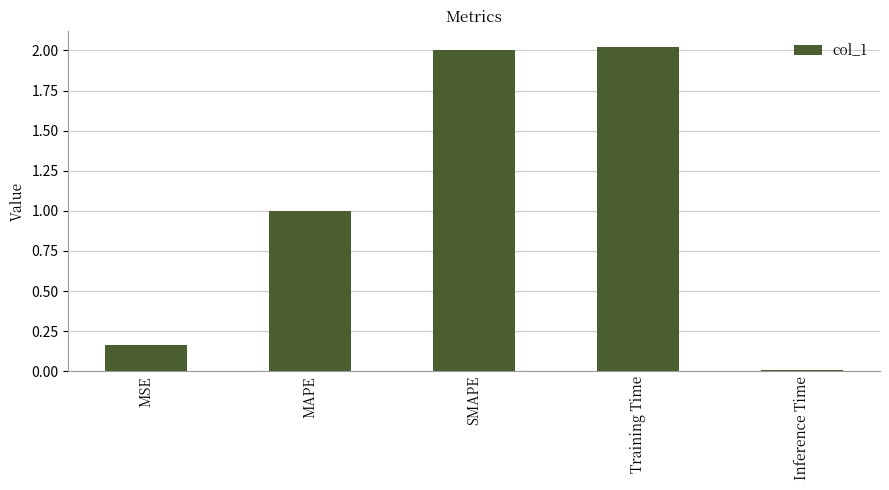

What is the label of the 5th bar from the right?

MSE